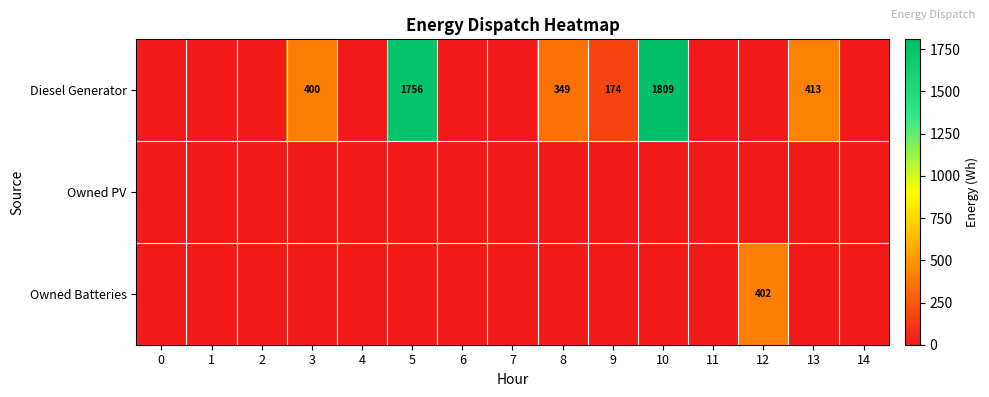

What is the difference between the Diesel Generator values at 3 and 10?

1409